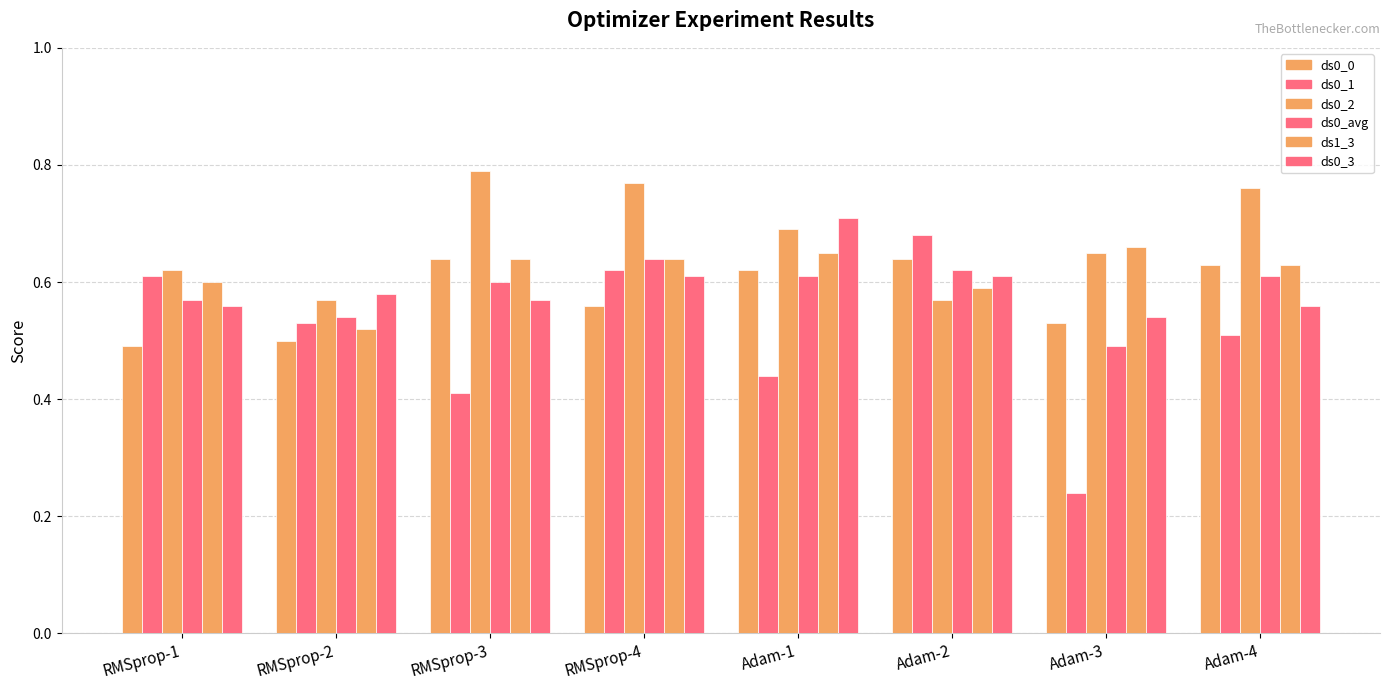

Reading right to left, extract all data points from this chart.

ds0_0: Adam-4=0.6	Adam-3=0.5	Adam-2=0.6	Adam-1=0.6	RMSprop-4=0.6	RMSprop-3=0.6	RMSprop-2=0.5	RMSprop-1=0.5
ds0_1: Adam-4=0.5	Adam-3=0.2	Adam-2=0.7	Adam-1=0.4	RMSprop-4=0.6	RMSprop-3=0.4	RMSprop-2=0.5	RMSprop-1=0.6
ds0_2: Adam-4=0.8	Adam-3=0.7	Adam-2=0.6	Adam-1=0.7	RMSprop-4=0.8	RMSprop-3=0.8	RMSprop-2=0.6	RMSprop-1=0.6
ds0_avg: Adam-4=0.6	Adam-3=0.5	Adam-2=0.6	Adam-1=0.6	RMSprop-4=0.6	RMSprop-3=0.6	RMSprop-2=0.5	RMSprop-1=0.6
ds1_3: Adam-4=0.6	Adam-3=0.7	Adam-2=0.6	Adam-1=0.7	RMSprop-4=0.6	RMSprop-3=0.6	RMSprop-2=0.5	RMSprop-1=0.6
ds0_3: Adam-4=0.6	Adam-3=0.5	Adam-2=0.6	Adam-1=0.7	RMSprop-4=0.6	RMSprop-3=0.6	RMSprop-2=0.6	RMSprop-1=0.6